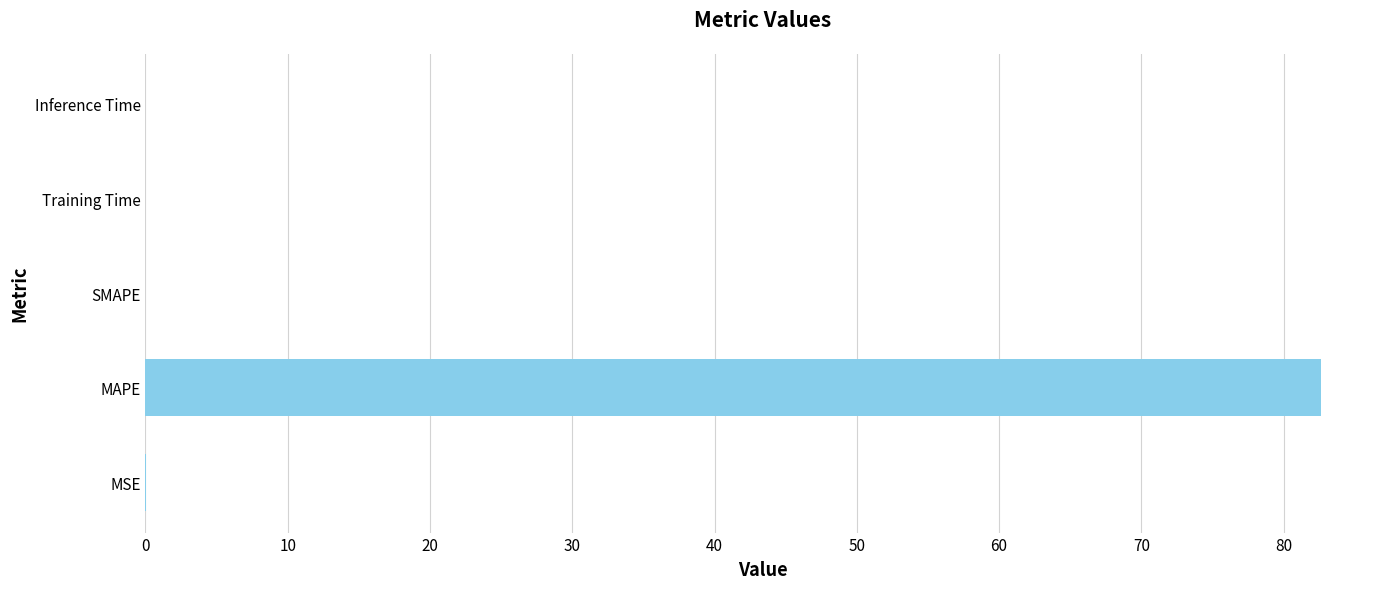

What is the approximate value at MAPE?

82.6